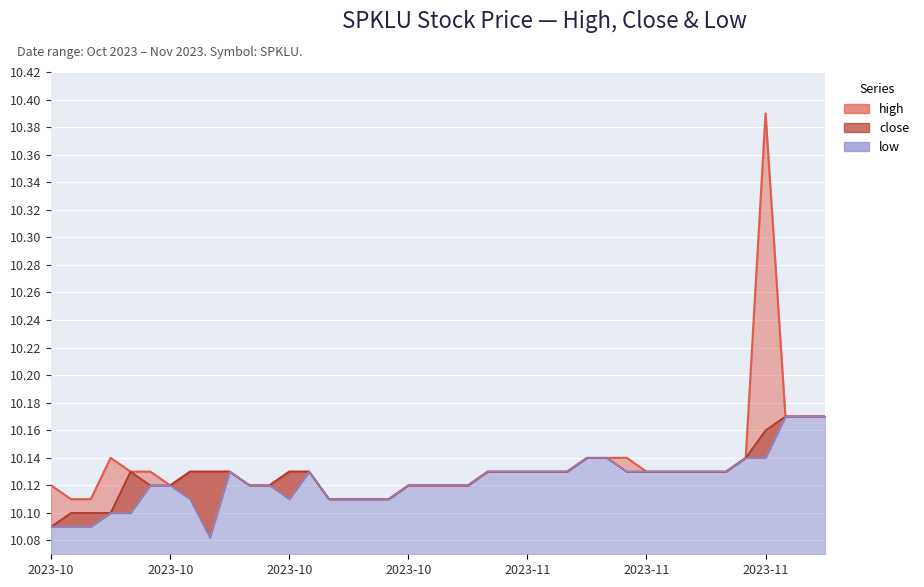

What is the greatest value displayed?

10.4